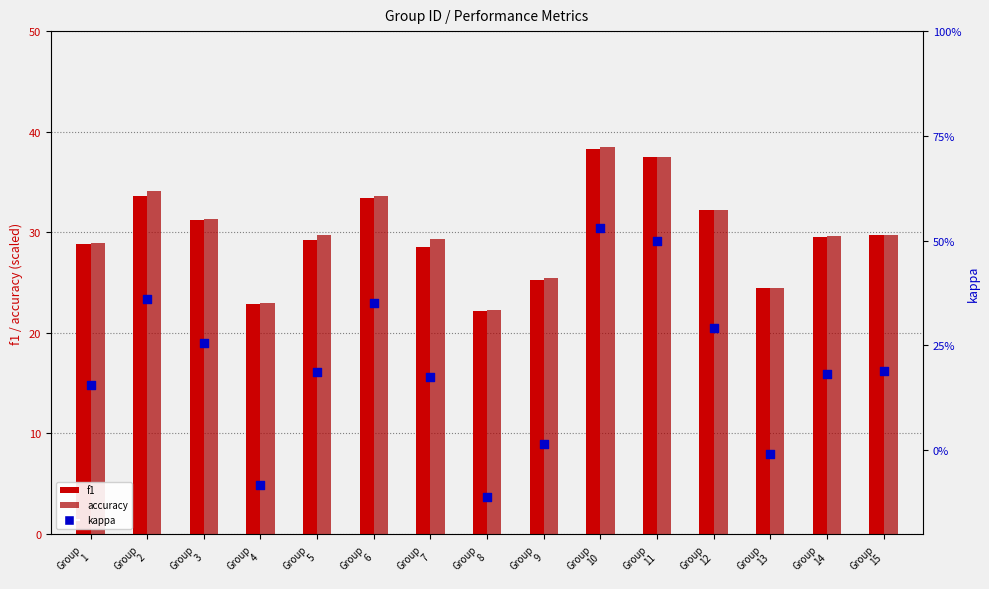

At how many categories does at least one series exceed 19?

15